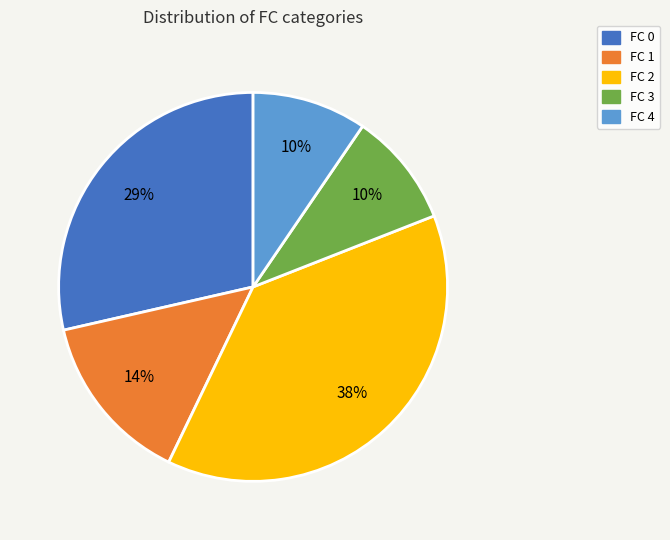

To the nearest percent, what is the average slice percentage?

20%